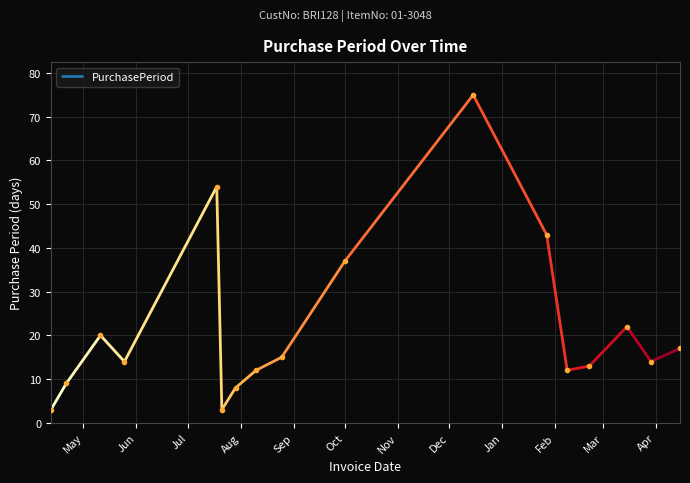

Is this an area chart (filled region under the line)?

No